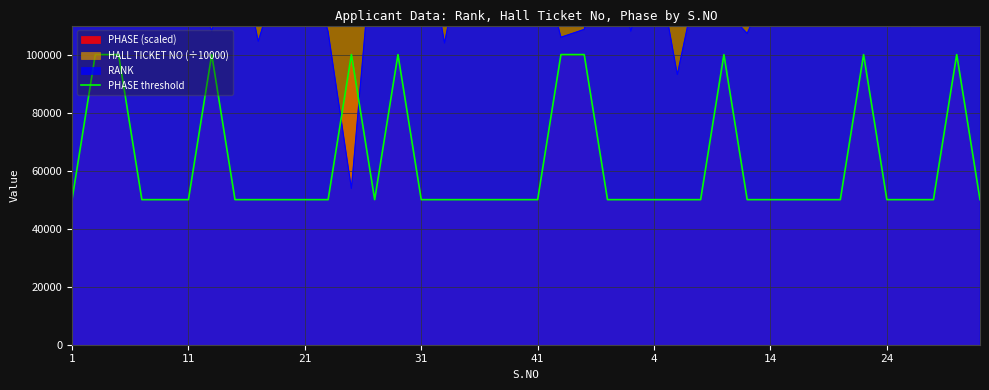

What is the highest value of the PHASE threshold series?

100000